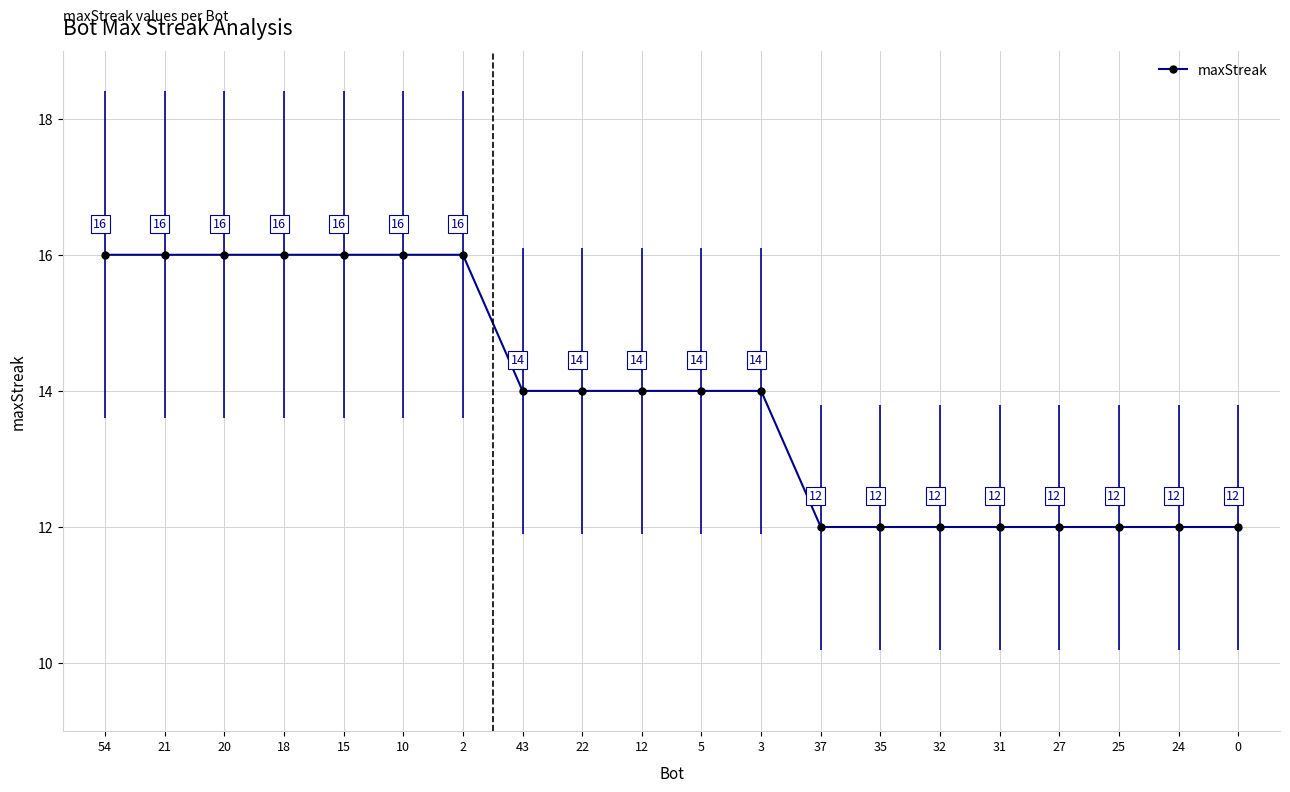

What position from the left is 22?

9